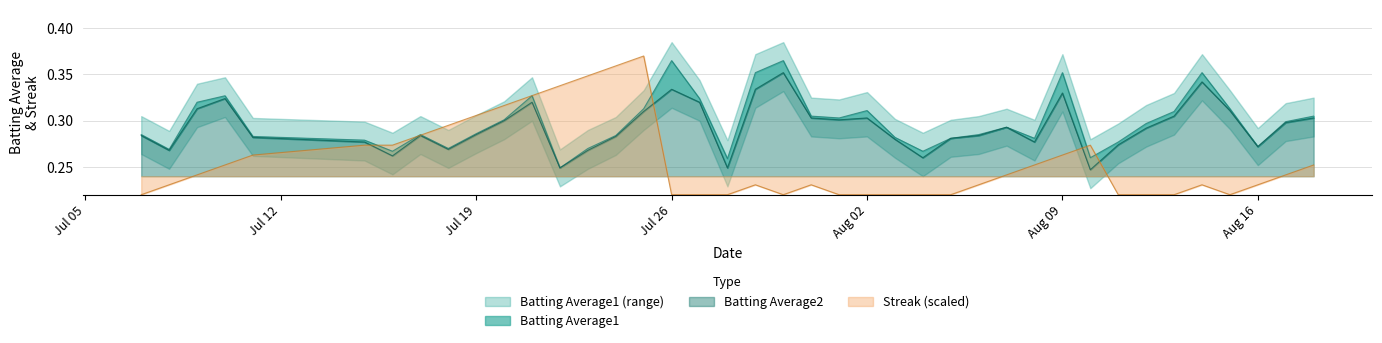

Reading right to left, what are all the values shown in this chart?

Batting Average1: 0.3	0.3	0.3	0.3	0.4	0.3	0.3	0.3	0.3	0.4	0.3	0.3	0.3	0.3	0.3	0.3	0.3	0.3	0.3	0.4	0.4	0.3	0.3	0.4	0.3	0.3	0.3	0.2	0.3	0.3	0.3	0.3	0.3	0.3	0.3	0.3	0.3	0.3	0.3	0.3
Batting Average2: 0.3	0.3	0.3	0.3	0.3	0.3	0.3	0.3	0.2	0.3	0.3	0.3	0.3	0.3	0.3	0.3	0.3	0.3	0.3	0.4	0.3	0.2	0.3	0.3	0.3	0.3	0.3	0.2	0.3	0.3	0.3	0.3	0.3	0.3	0.3	0.3	0.3	0.3	0.3	0.3
Streak: 0.3	0.2	0.2	0.2	0.2	0.2	0.2	0.2	0.3	0.3	0.3	0.2	0.2	0.2	0.2	0.2	0.2	0.2	0.2	0.2	0.2	0.2	0.2	0.2	0.4	0.4	0.3	0.3	0.3	0.3	0.3	0.3	0.3	0.3	0.3	0.3	0.3	0.2	0.2	0.2